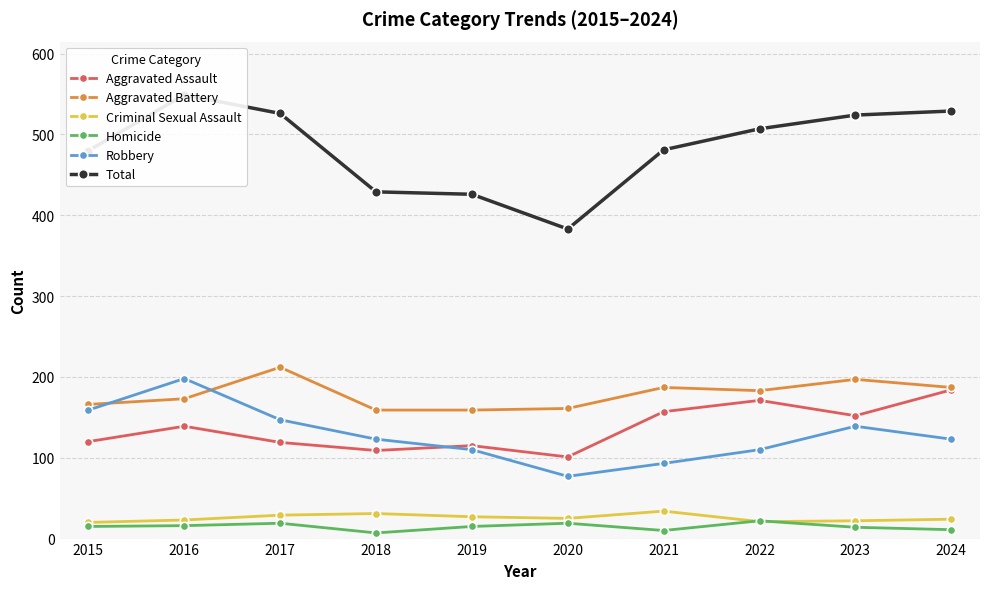

The value of Homicide at 2018 is 9. True or false?

False